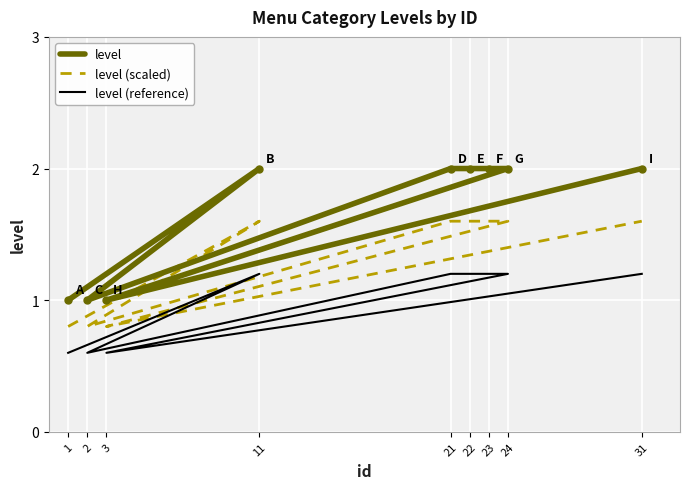

Is this an area chart (filled region under the line)?

No